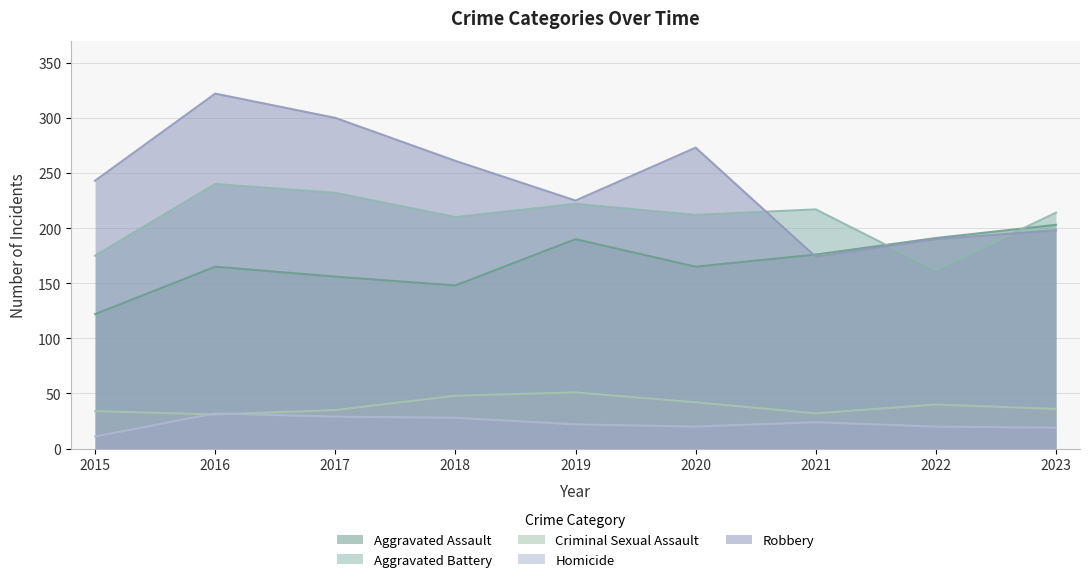

The Aggravated Assault series shows 156 at 2017. True or false?

True